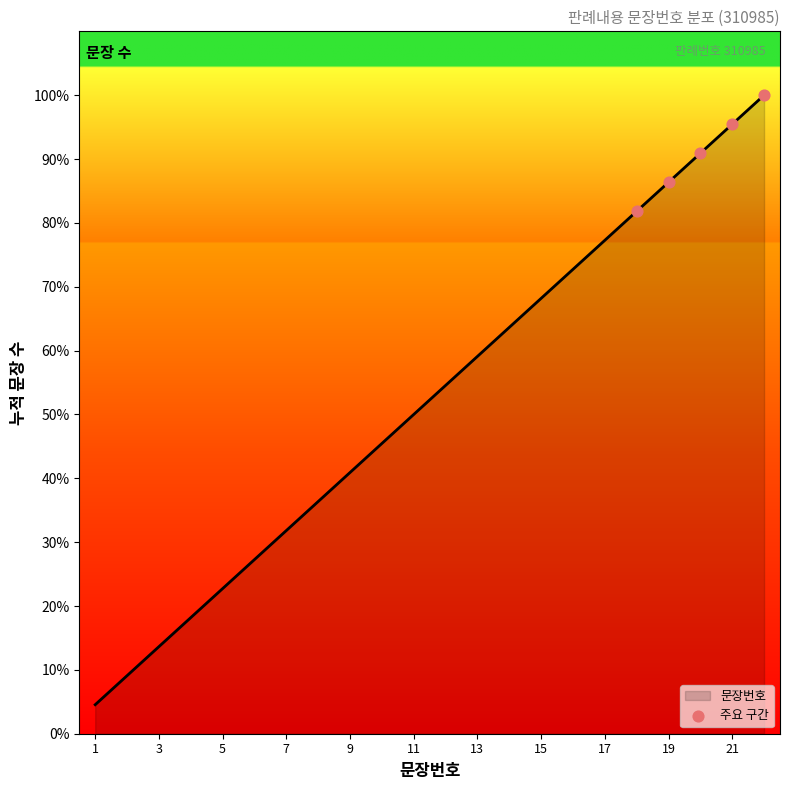

What is the difference between the maximum and minimum values?

95.5